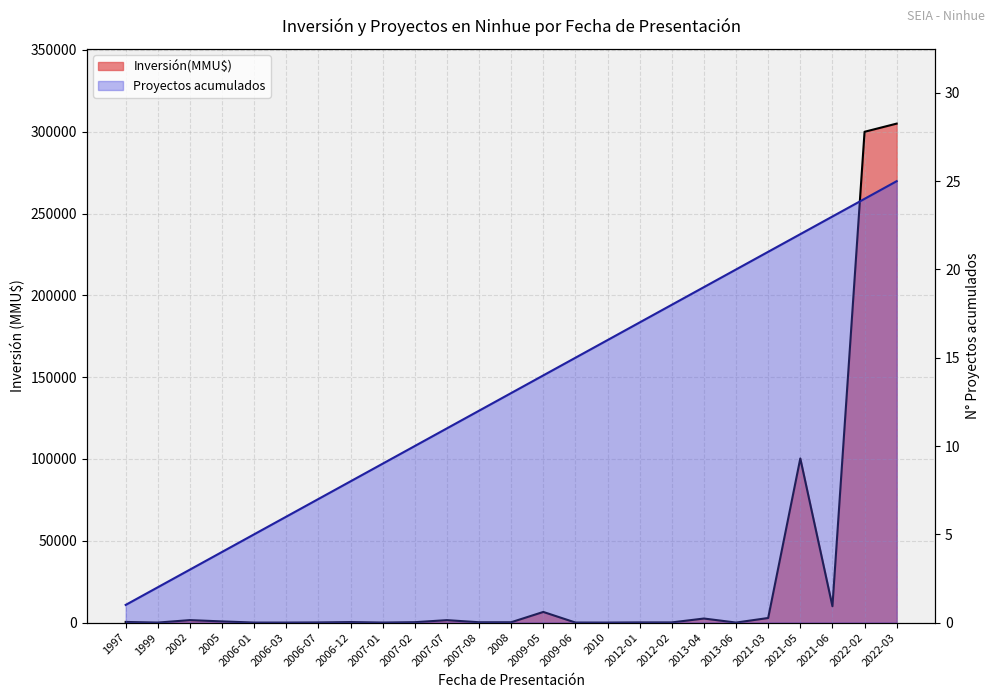

Rank the series by their average value, from lowest to highest.

Proyectos acumulados, Inversión(MMU$)